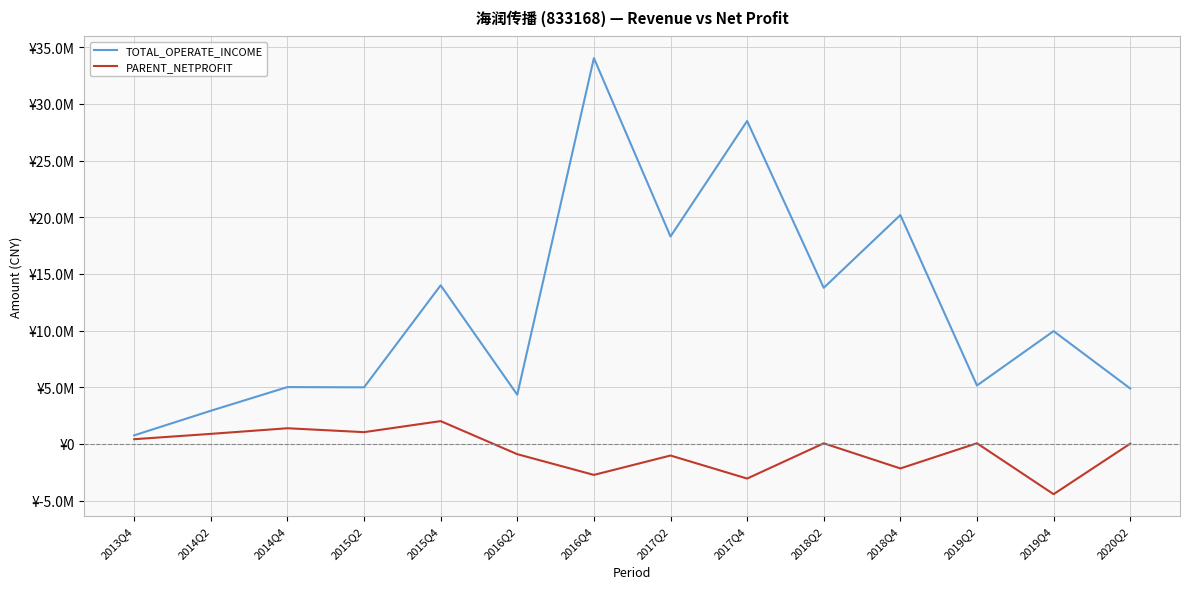

What are all the series names shown in the legend?

TOTAL_OPERATE_INCOME, PARENT_NETPROFIT